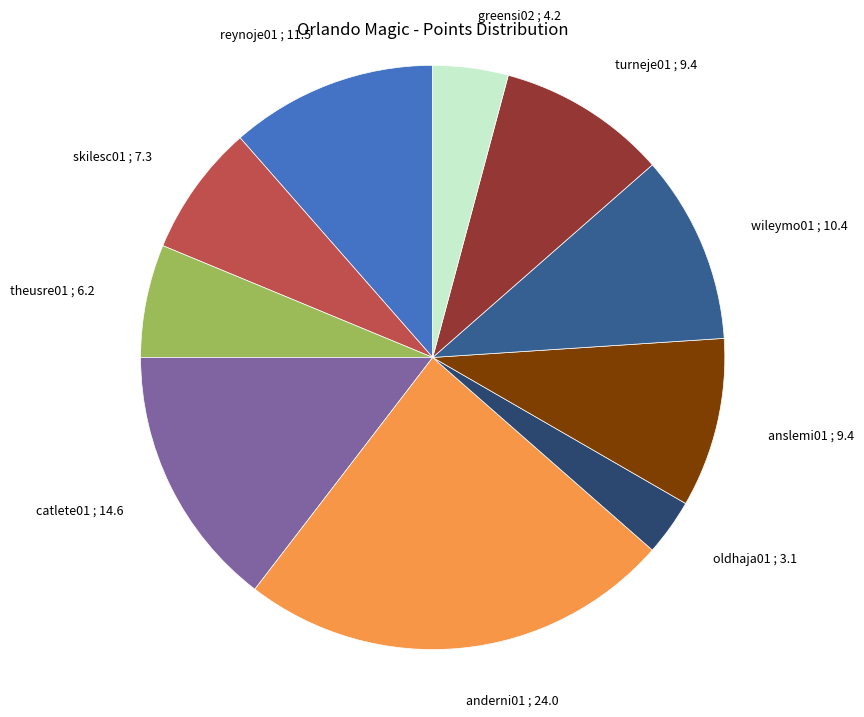

What is the ratio of the value at turneje01 ; 9.4 to the value at reynoje01 ; 11.5?

0.8